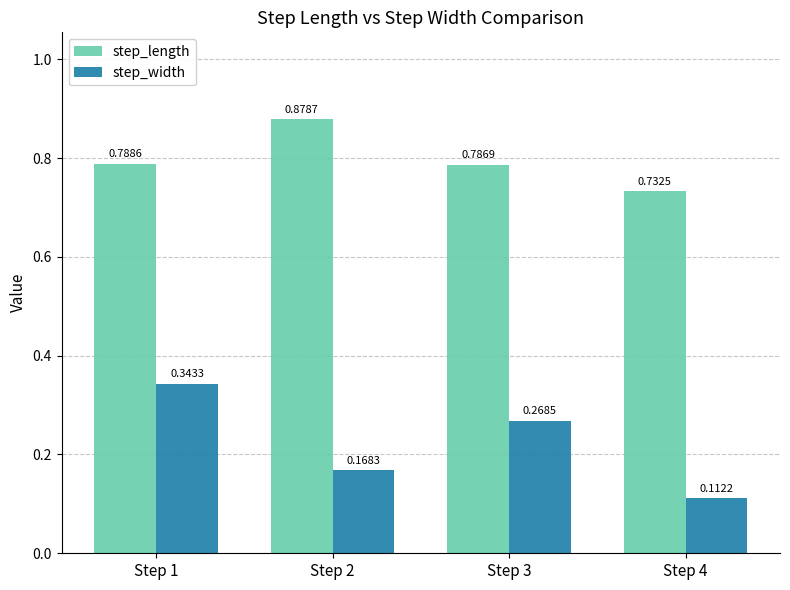

The step_length series shows 0.5 at Step 2. True or false?

False